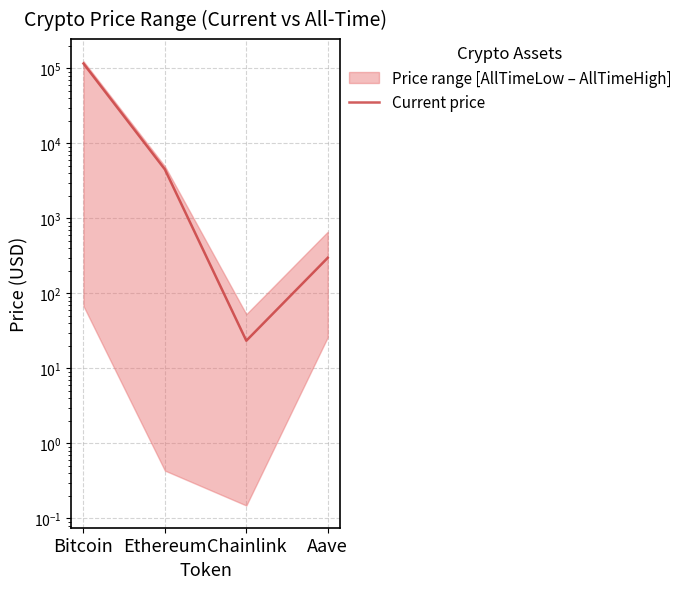

What is the sum of the values at Ethereum and Chainlink?

4508.5